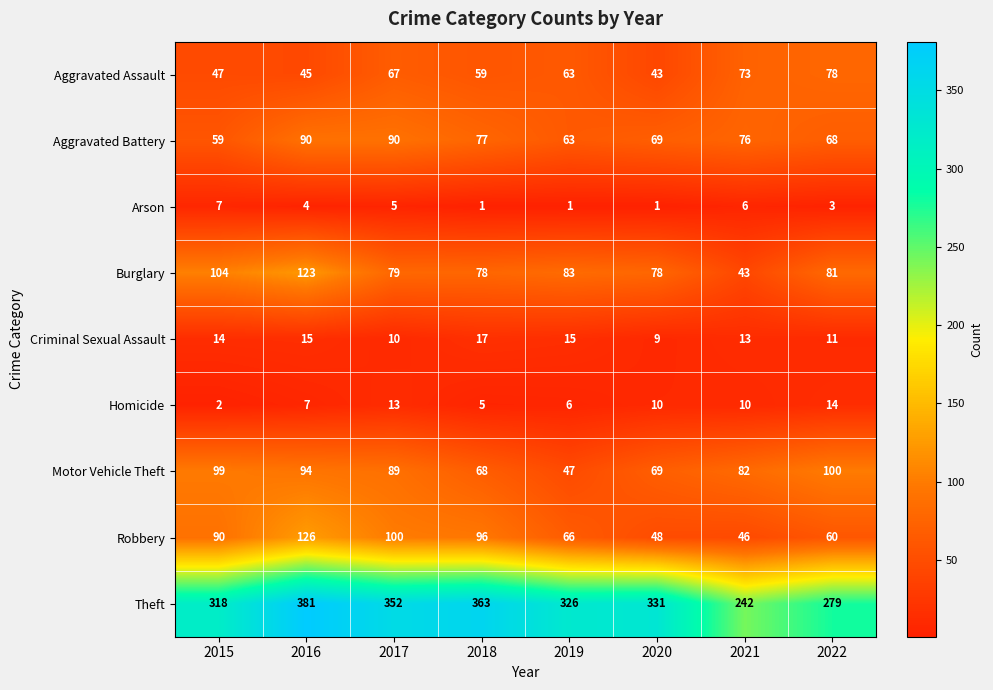

What is the total value across all series at 2021?

591